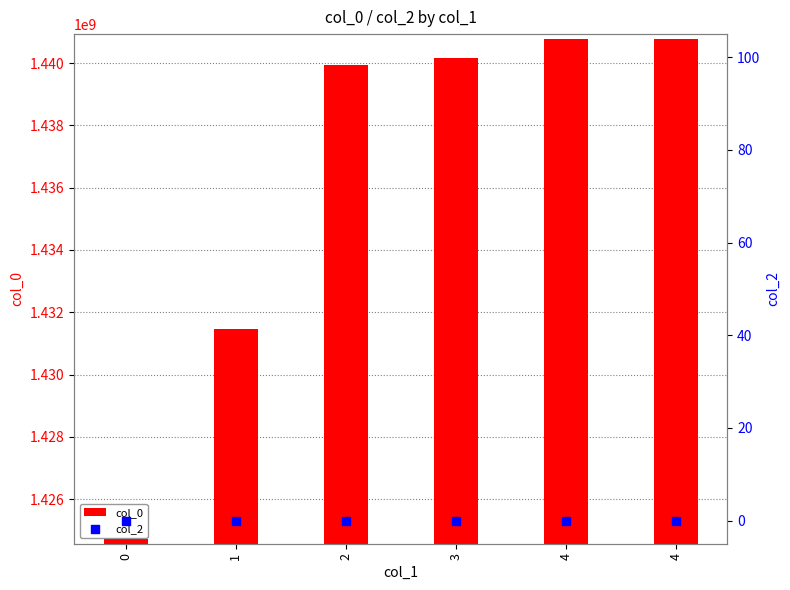

At how many categories does at least one series exceed 818803732?

6